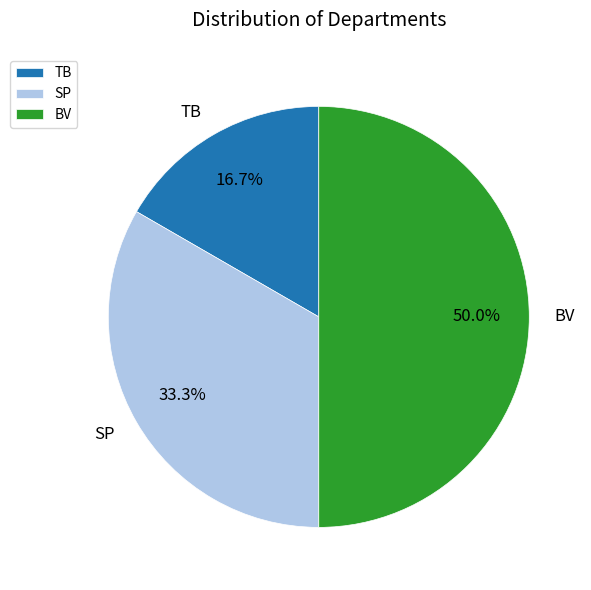

What percentage is the TB slice, to the nearest percent?

17%